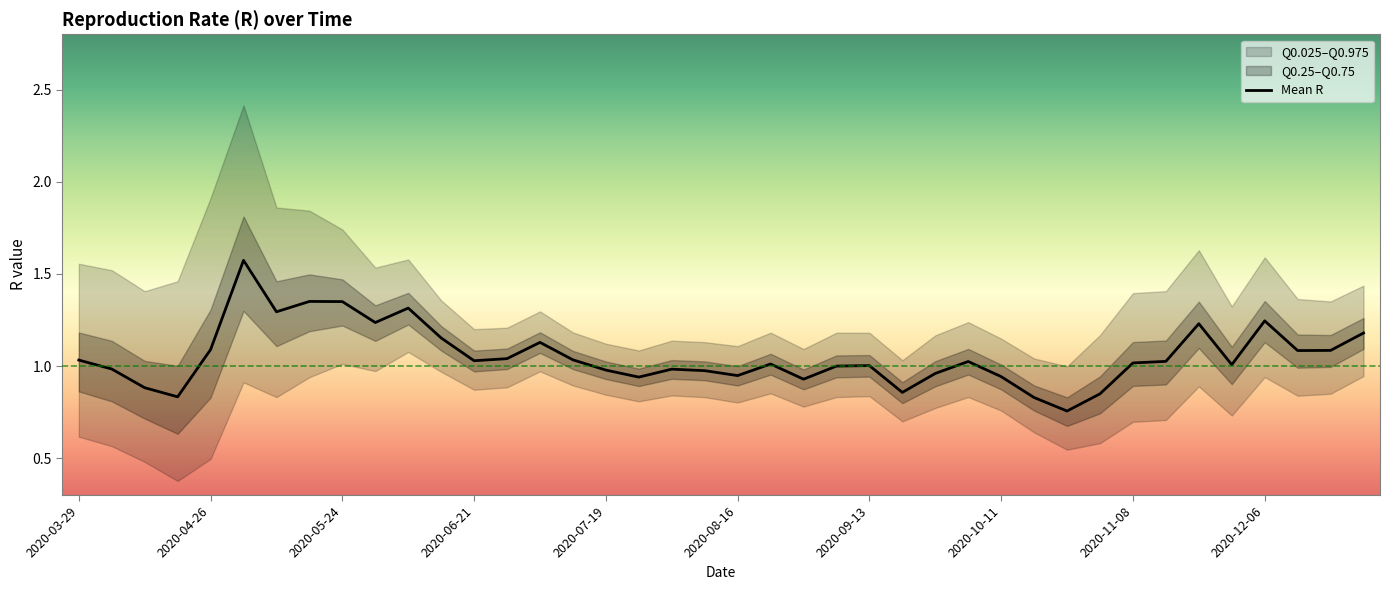

What is the sum of all values?

42.2